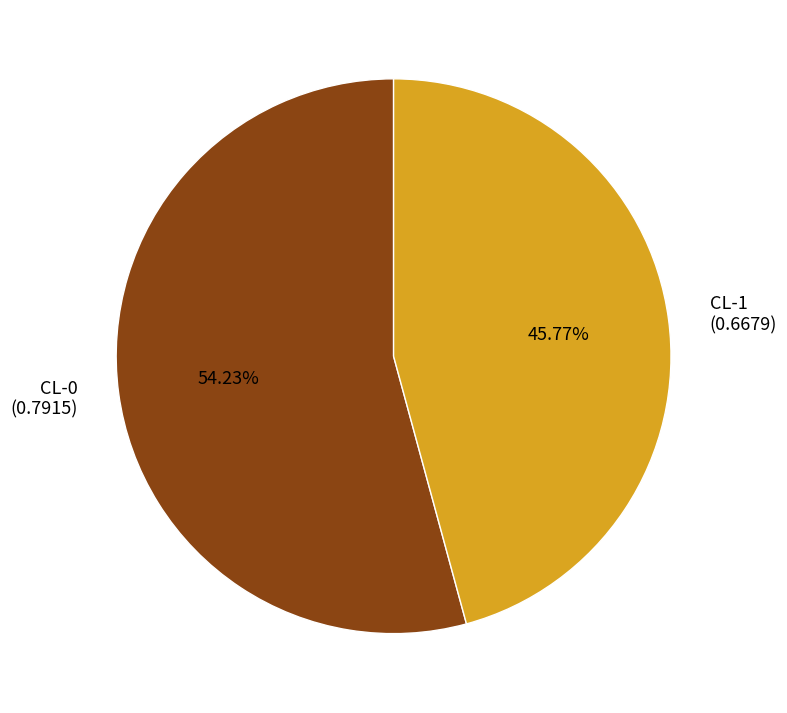

Which category has the biggest portion of the pie?

CL-0